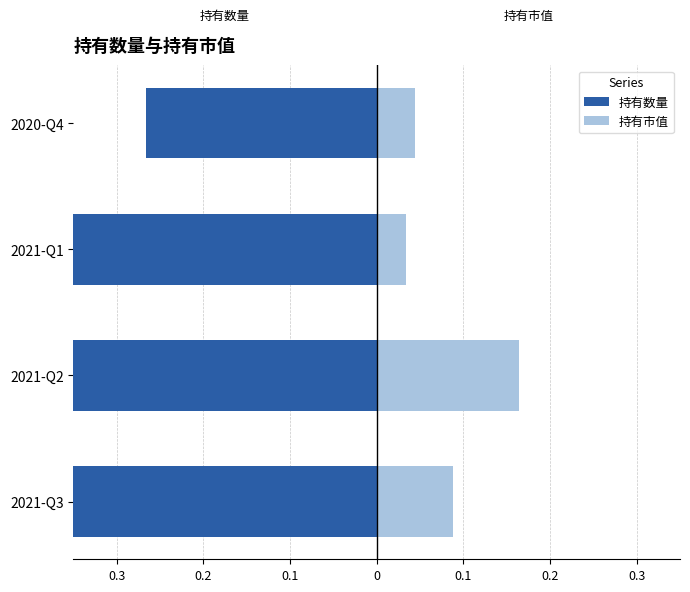

Which series changed the most between 0.1 and 0?

持有数量